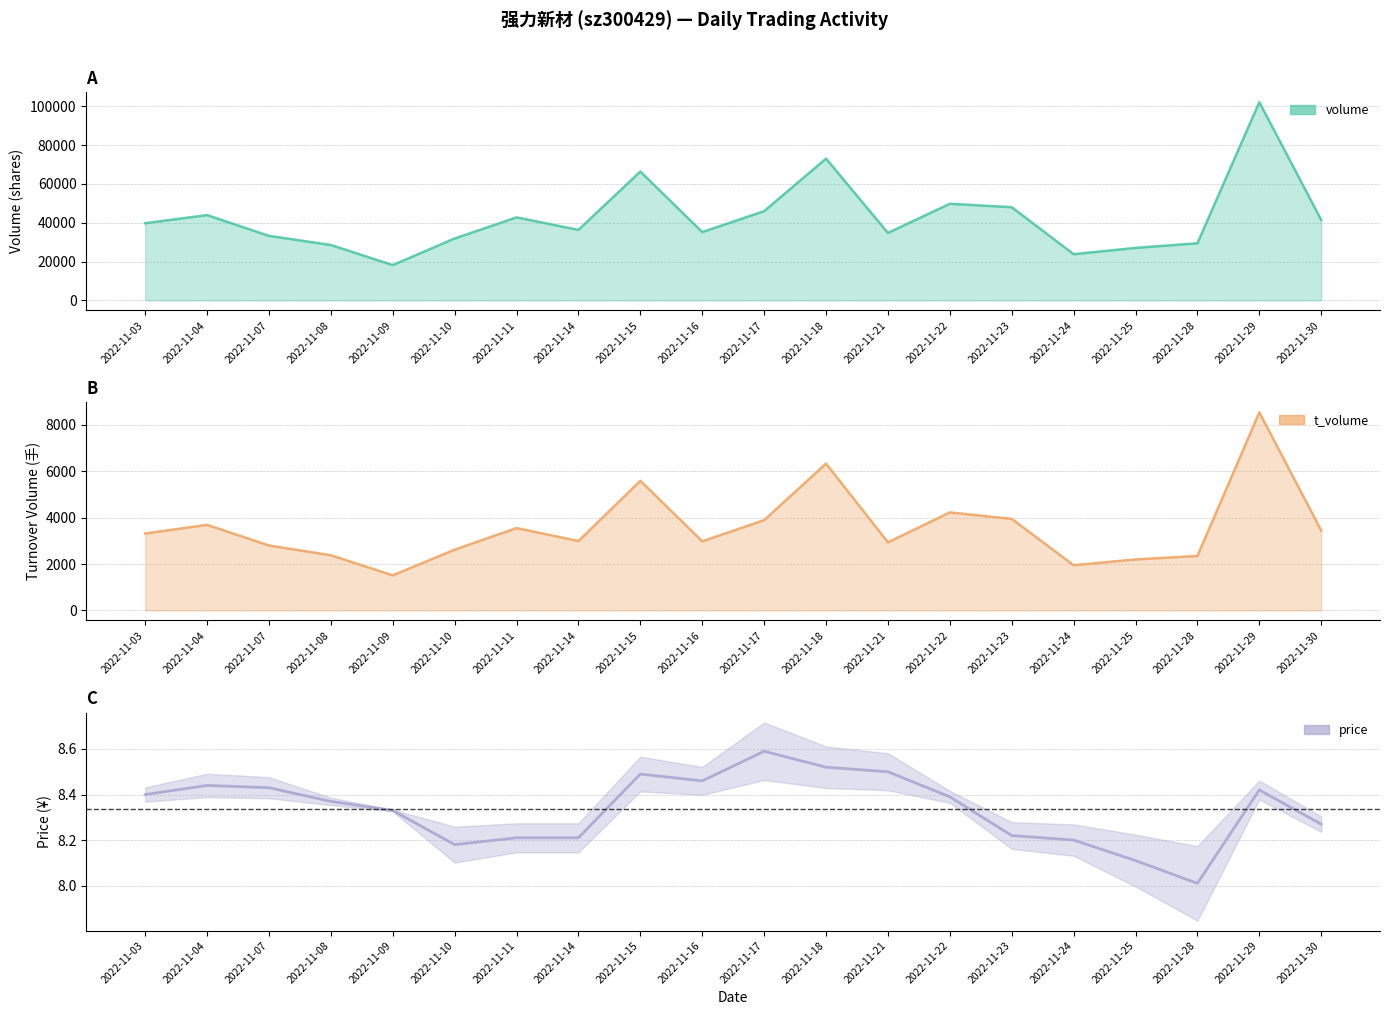

Rank the series at 2022-11-08 from lowest to highest value.

price, t_volume, volume